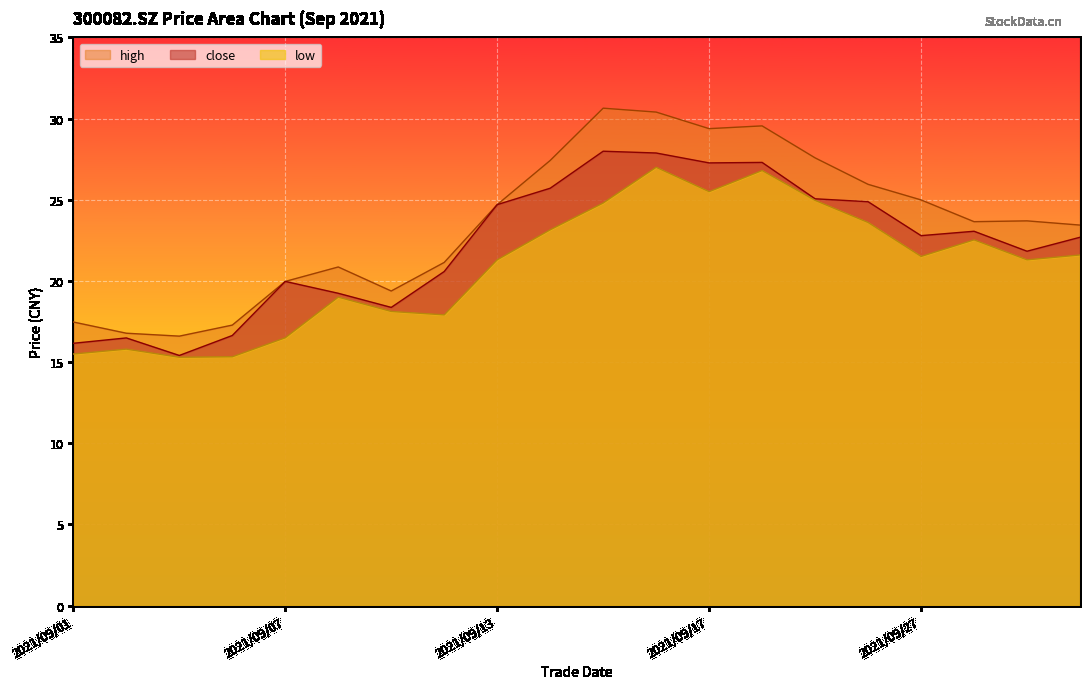

How many interior local valleys does the high series have?

4